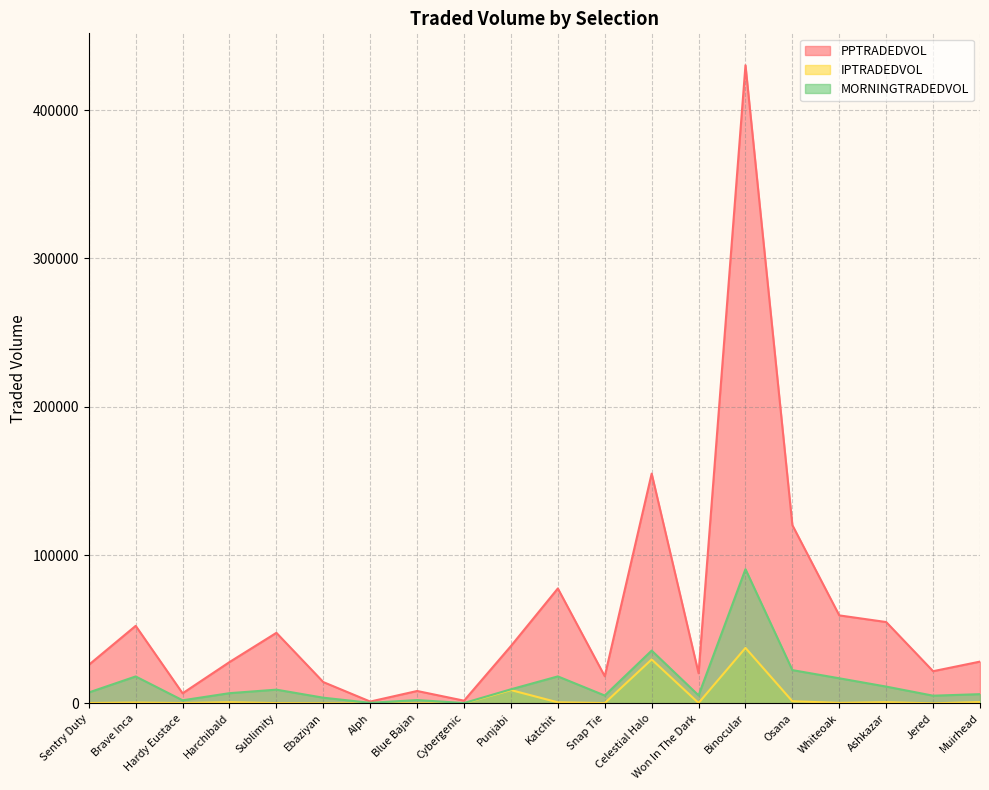

The MORNINGTRADEDVOL series shows 3225.7 at Snap Tie. True or false?

False